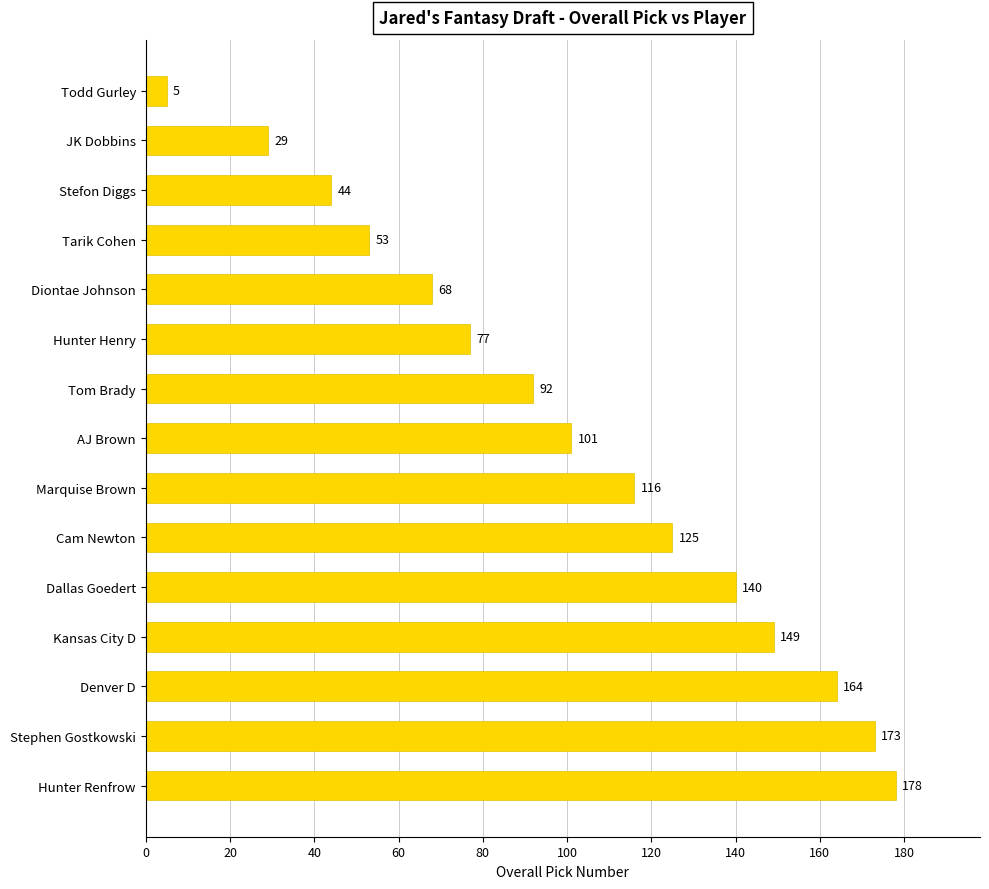

What is the maximum value shown in the chart?

178